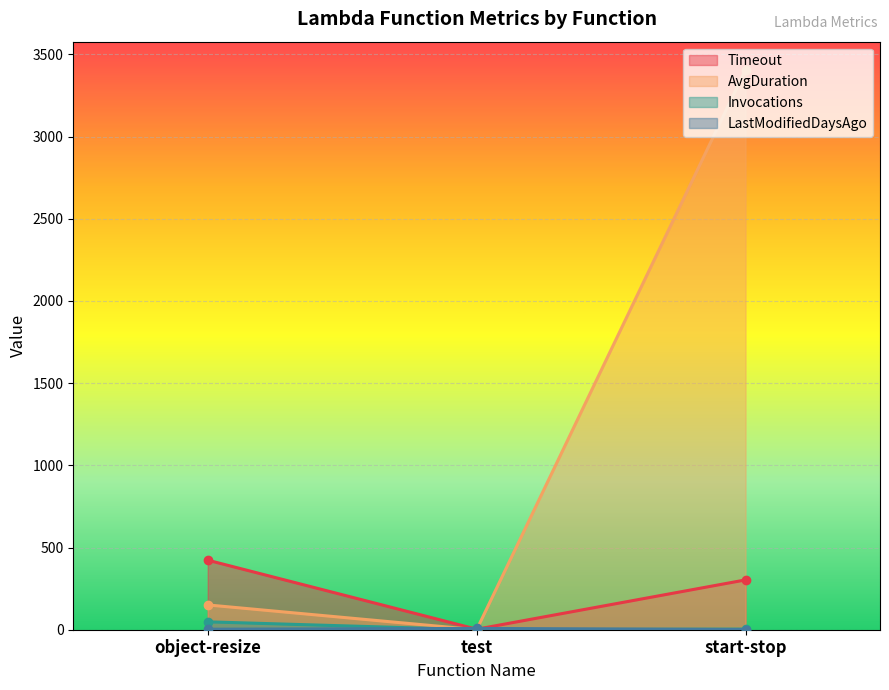

At which label does Invocations reach its minimum?

test